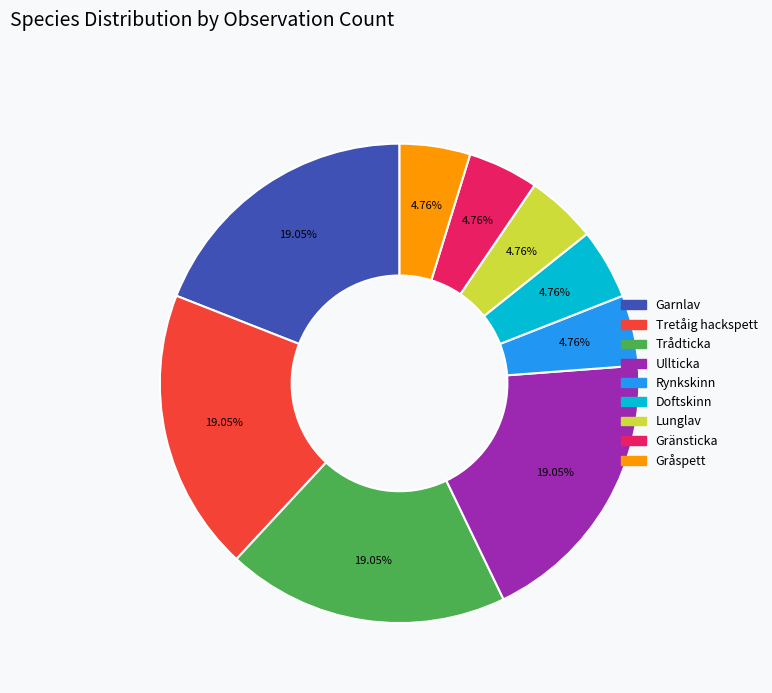

What is the ratio of the value at Trådticka to the value at Ullticka?

1.0